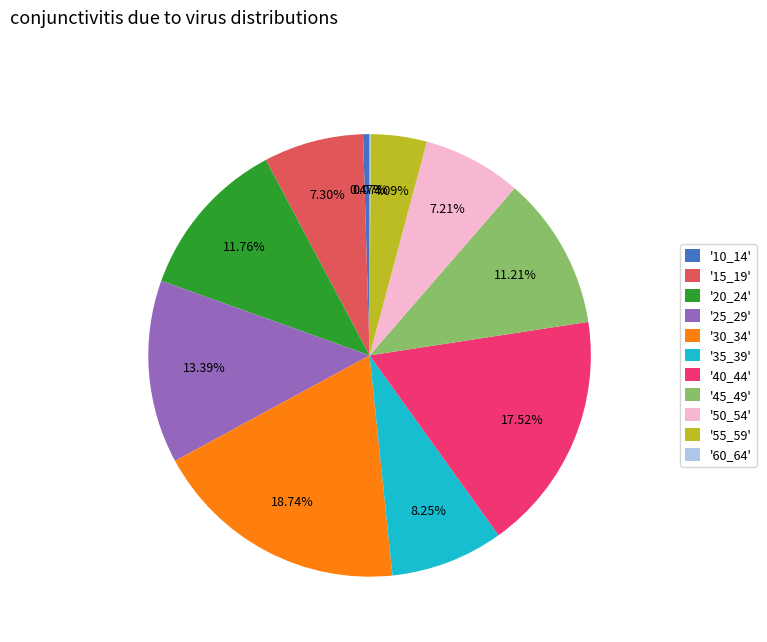

Combined, do '35_39' and '10_14' account for over 50%?

No